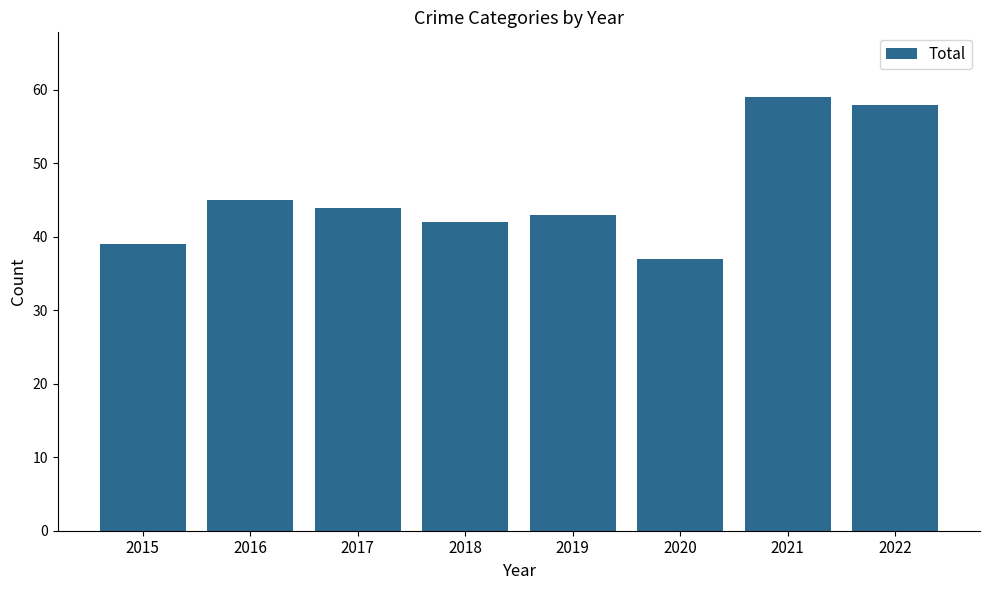

How many values are below 44?

4